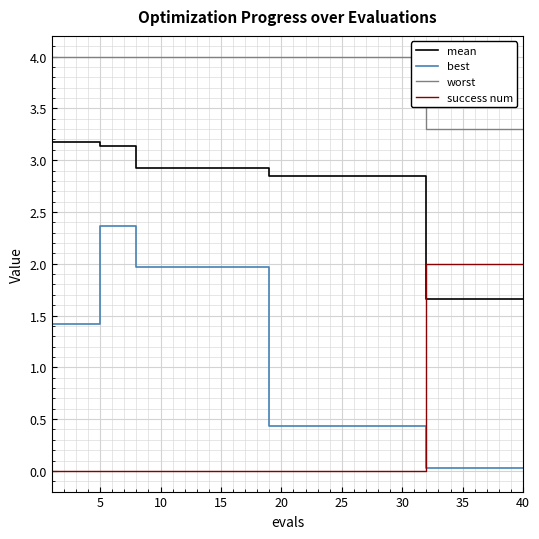

What is the maximum value for mean?

3.2